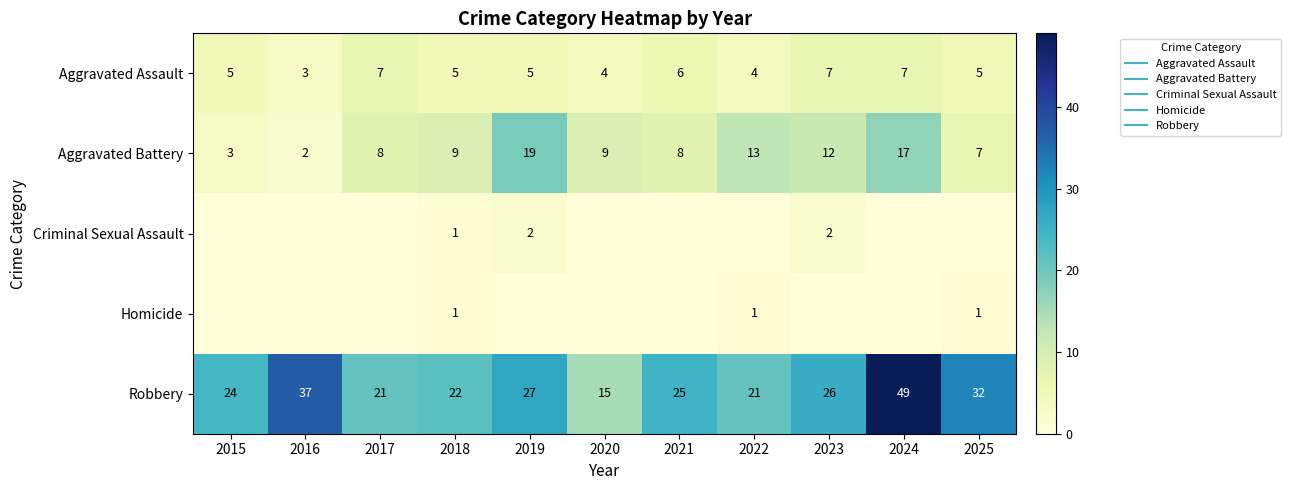

What is the sum of all Aggravated Assault values?

58